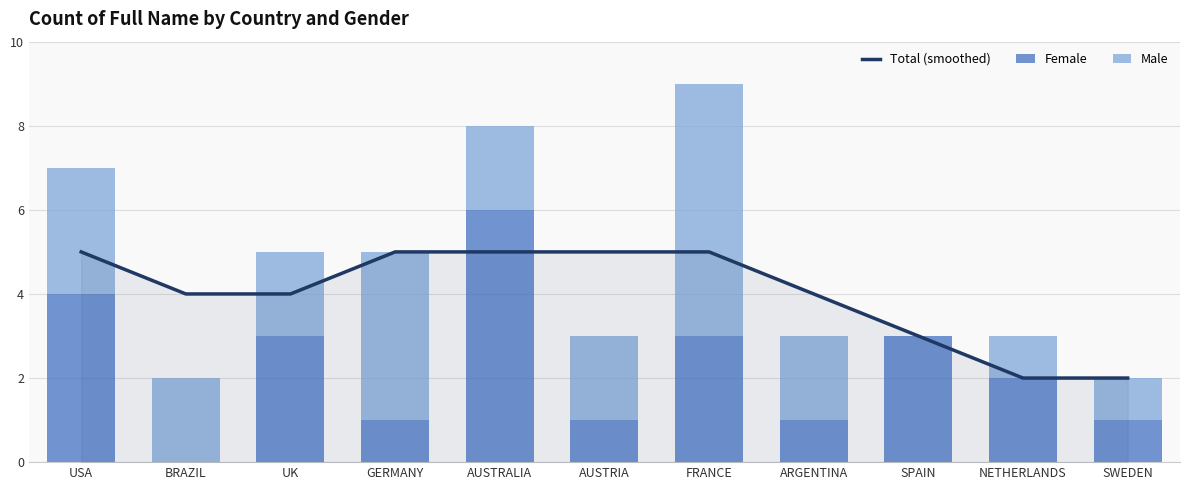

What is the difference between the Male values at BRAZIL and GERMANY?

2